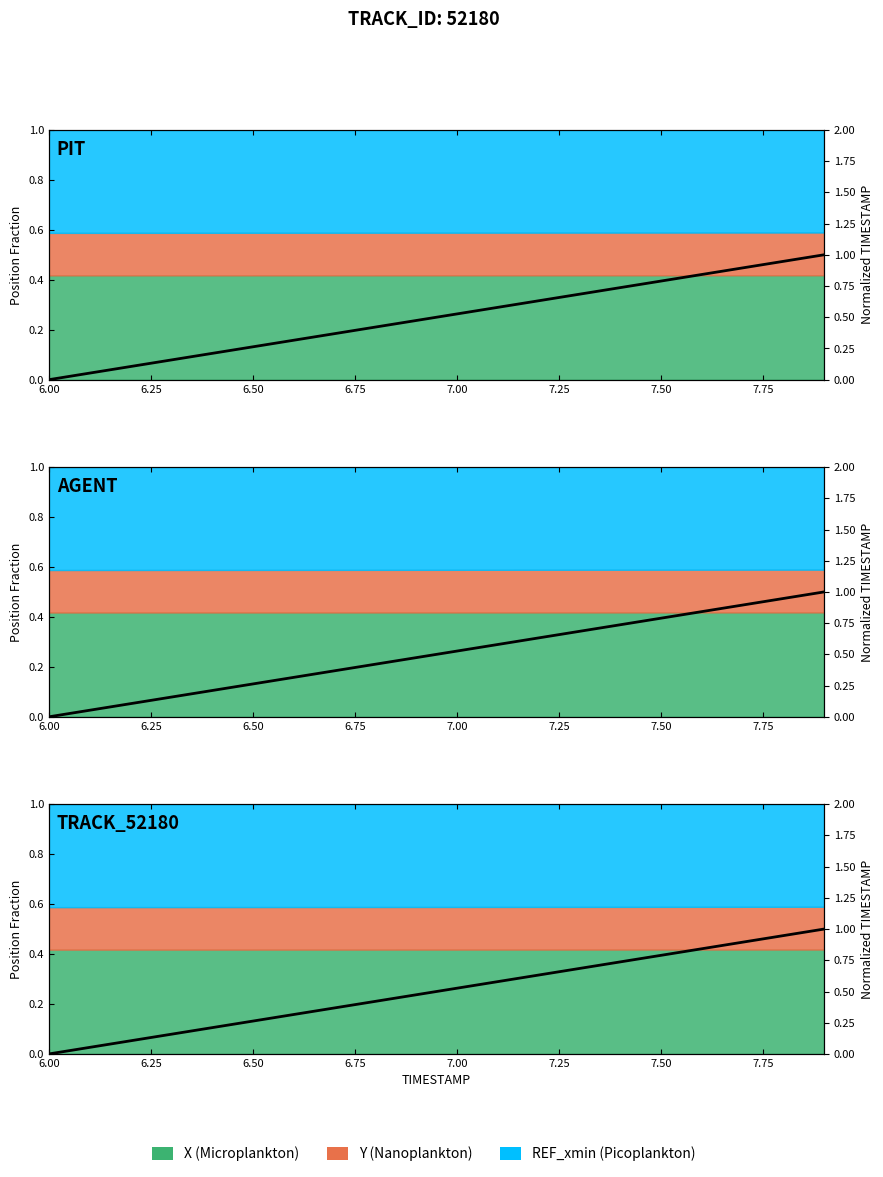

What is the difference between the values at 7.25 and 8.00?

0.2